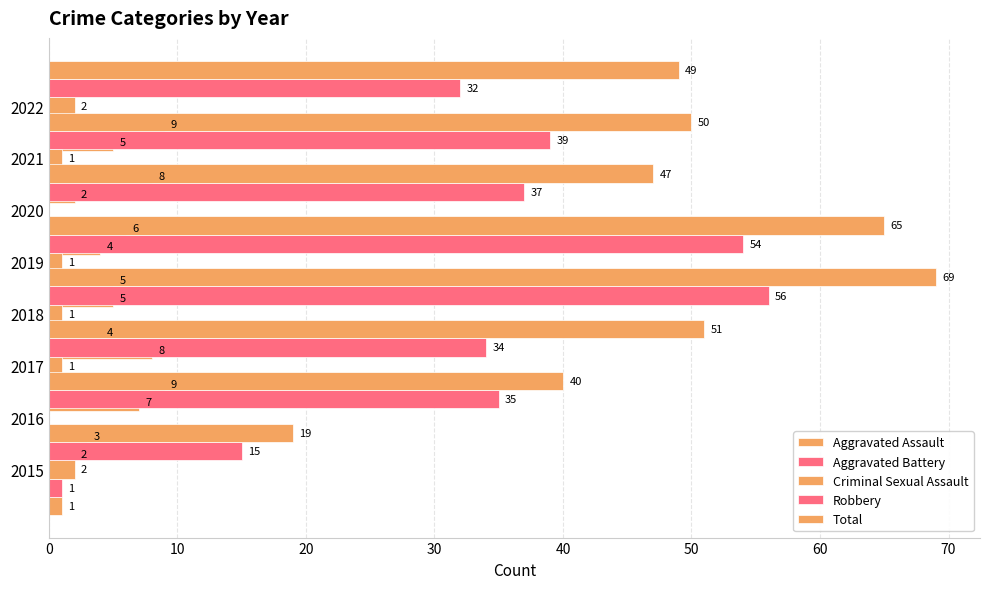

What is the value of the Robbery bar at the 6th from the left?

37